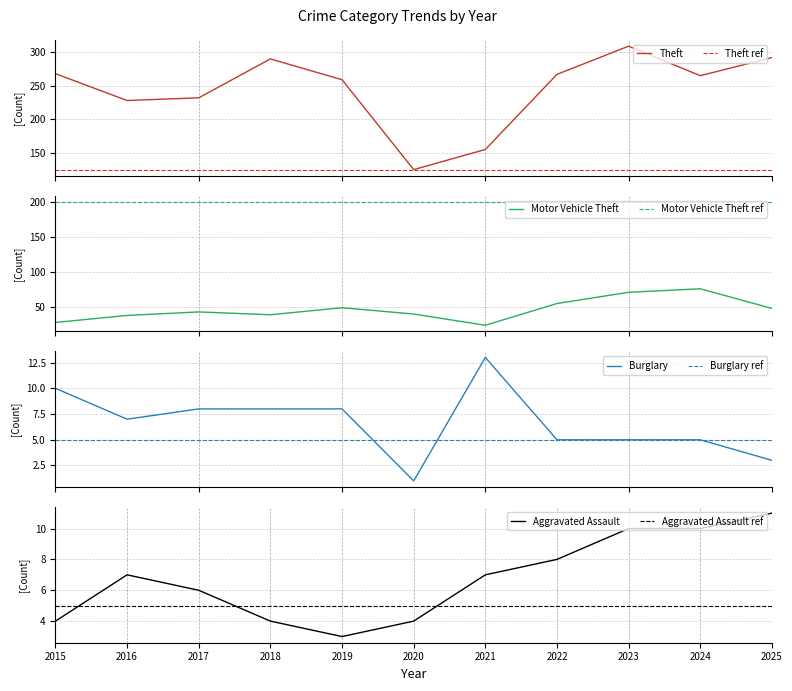

Where is the first local maximum for Burglary?

2021